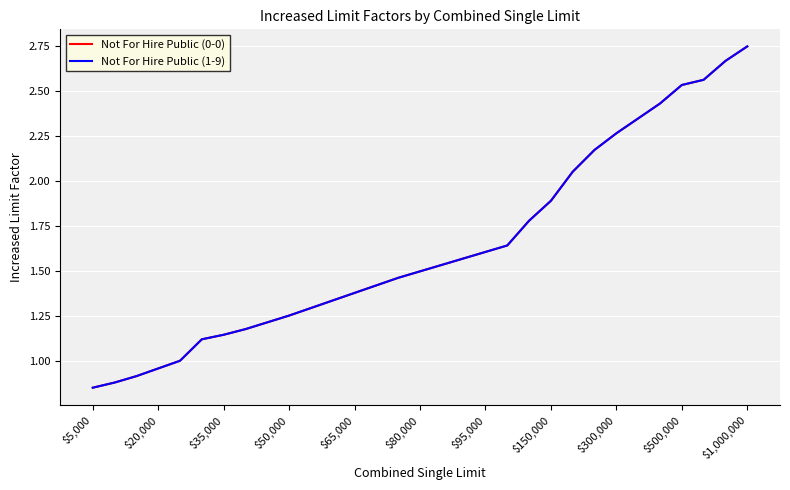

Is this an area chart (filled region under the line)?

No